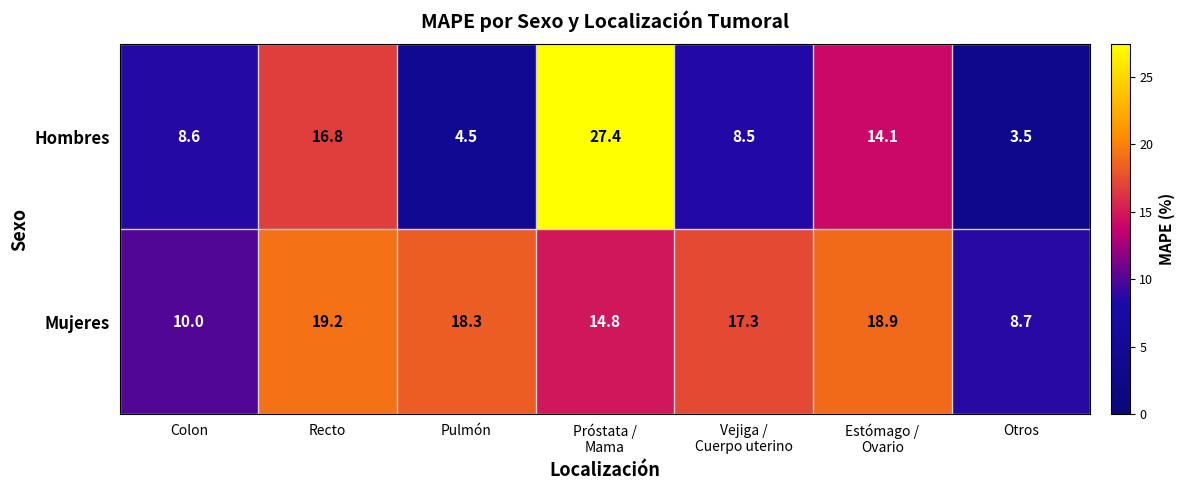

The Mujeres series shows 19.2 at Recto. True or false?

True